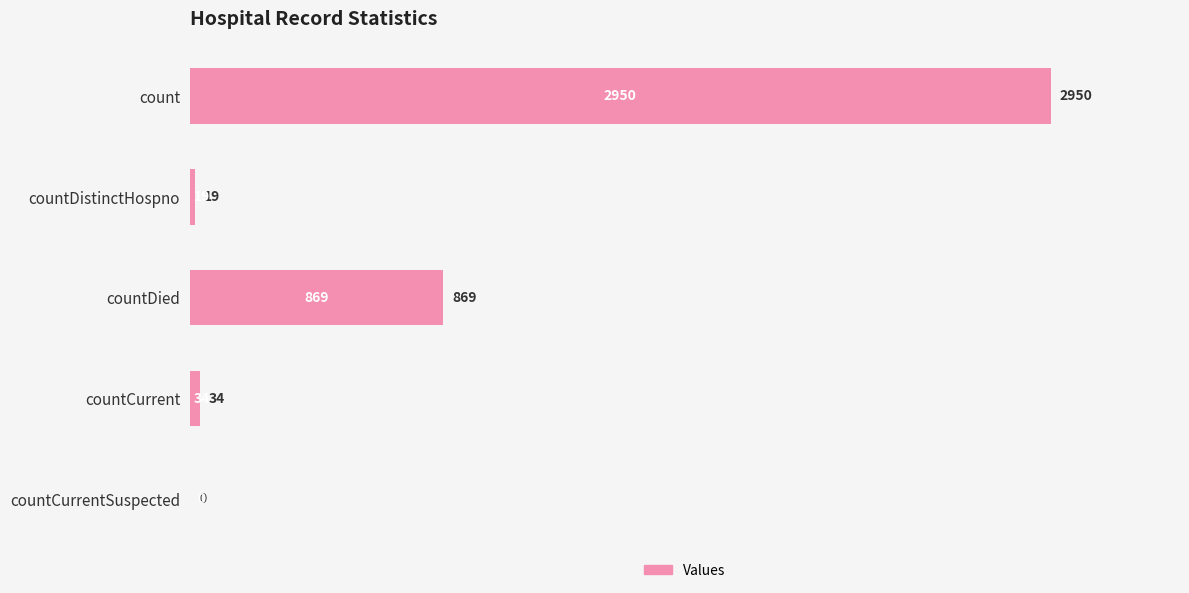

Is it true that the value at countDistinctHospno is 19?

True